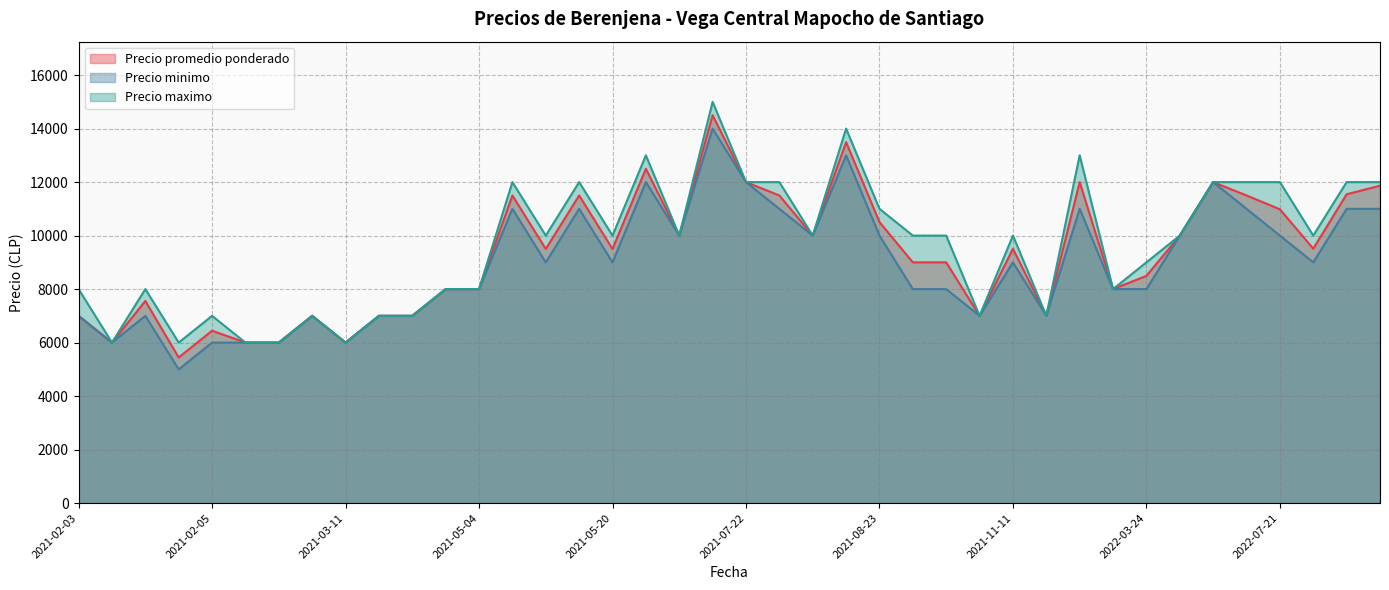

How many interior local peaks does the Precio maximo series have?

10